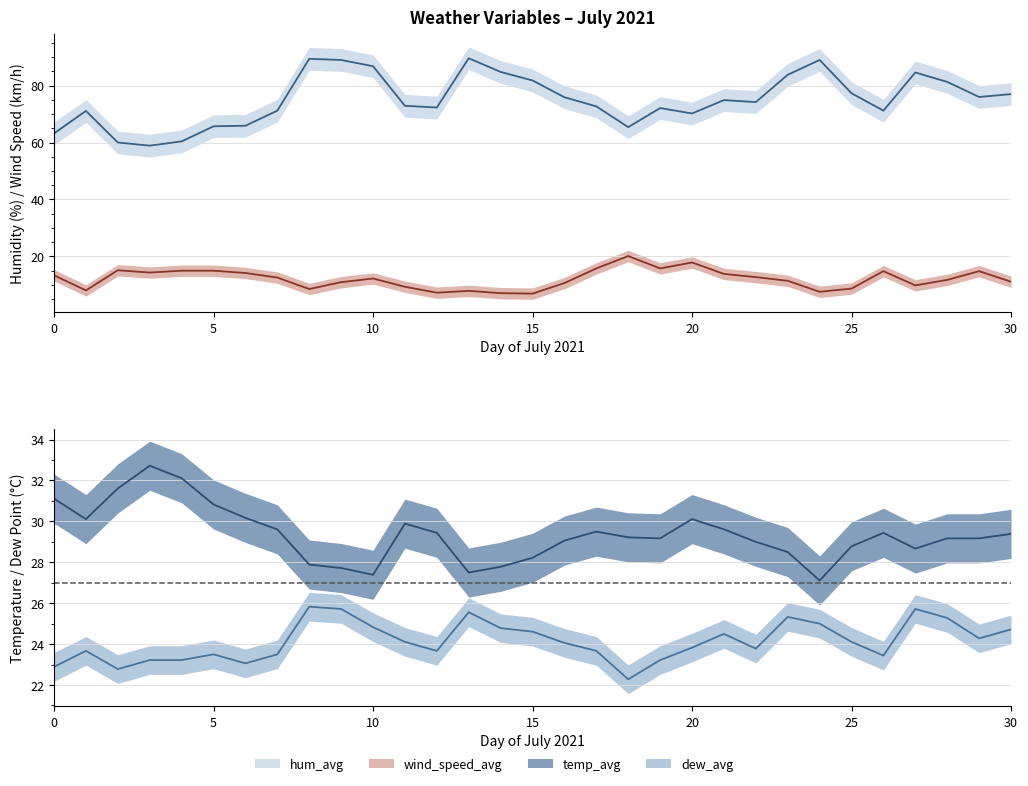

What are all the series names shown in the legend?

temp_avg, dew_avg, hum_avg, wind_speed_avg